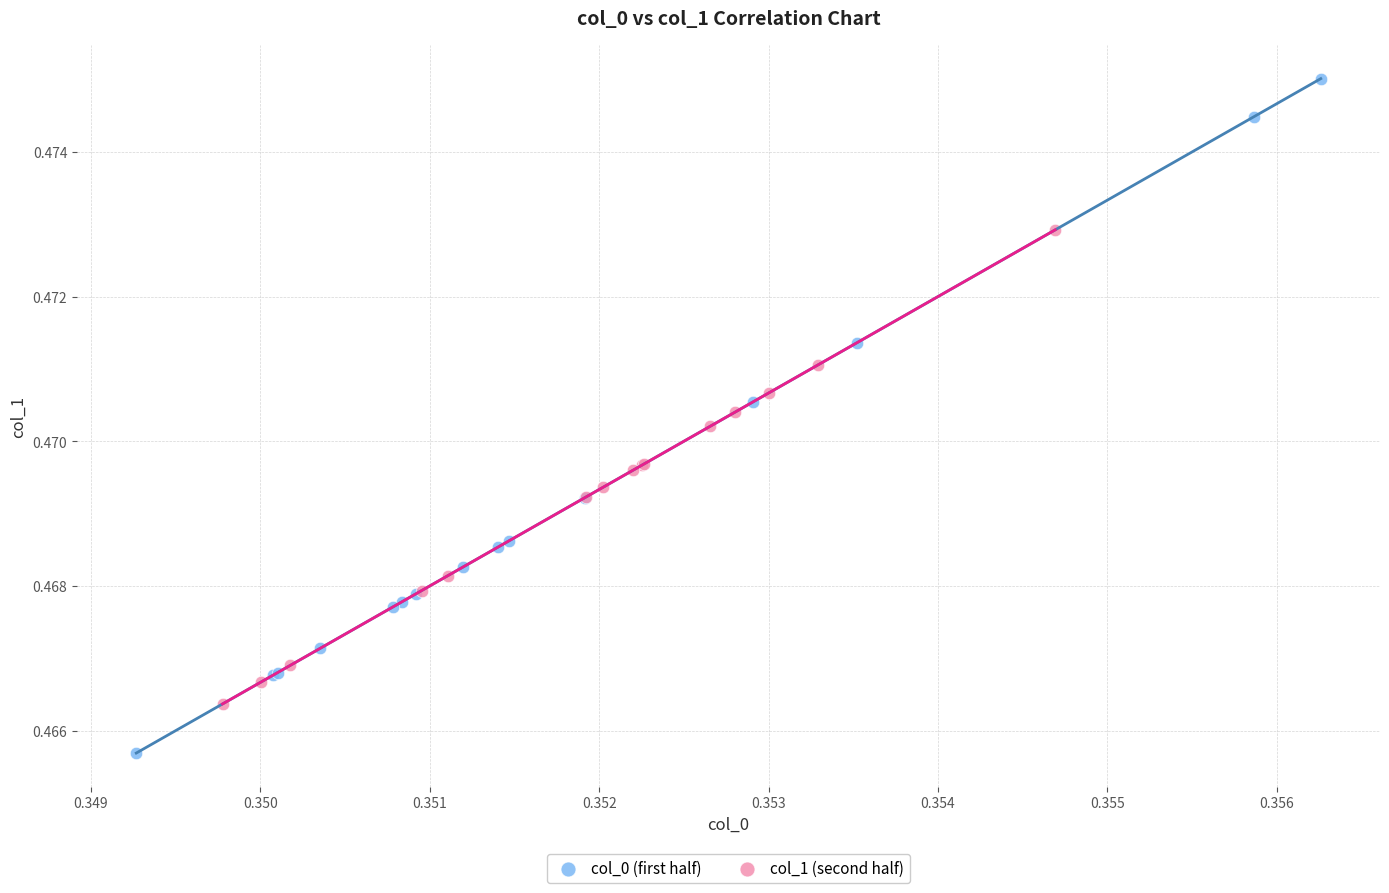

Which series reaches the maximum Y coordinate?

col_0 (first half)